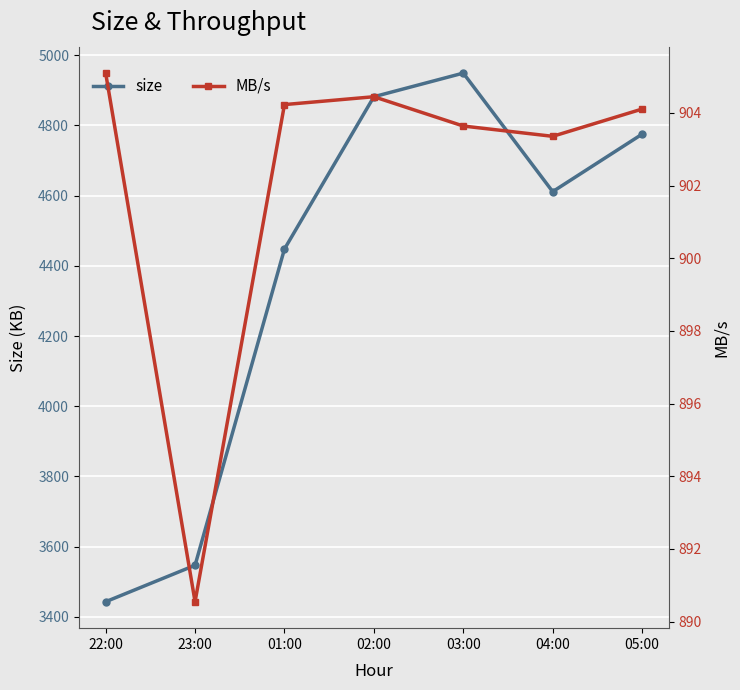

What position from the right is 03:00?

3